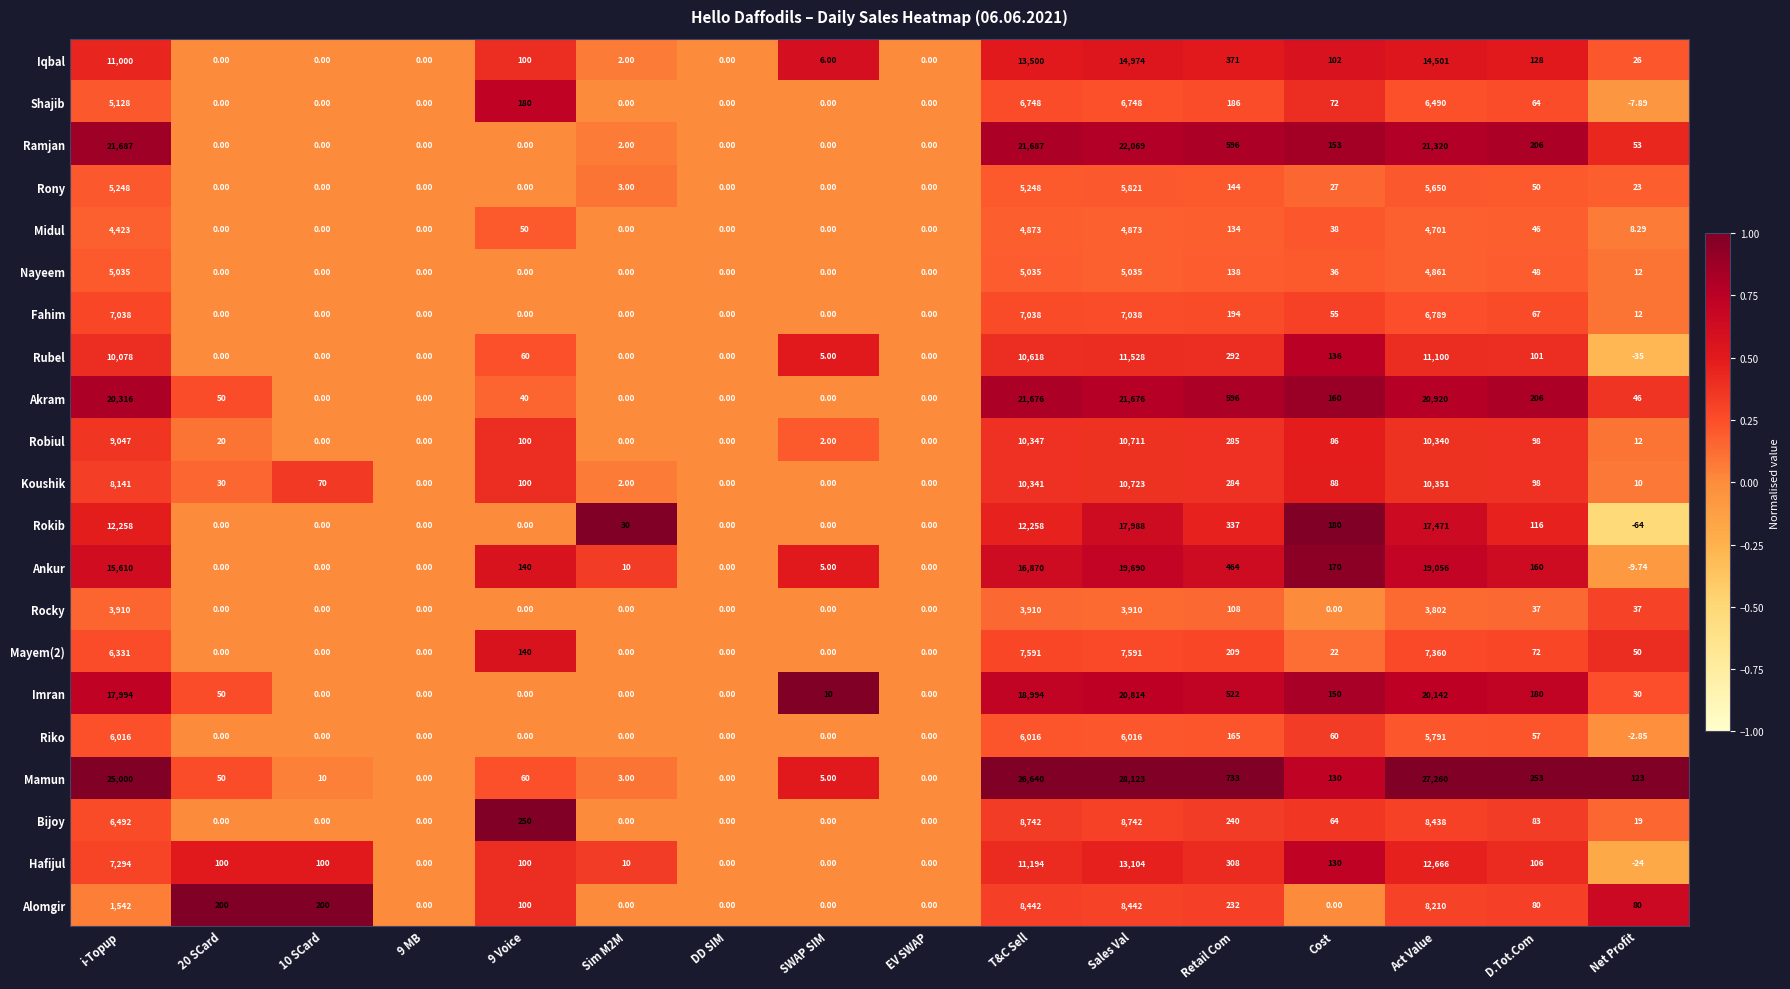

Which series has the largest total across all categories?

Mamun